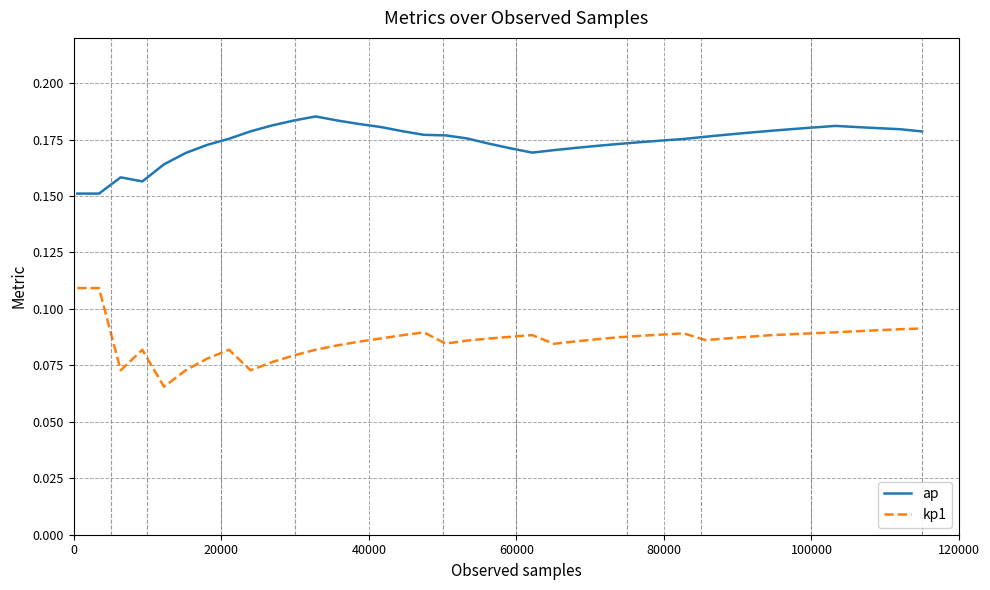

Rank the series by their maximum value, from highest to lowest.

ap, kp1